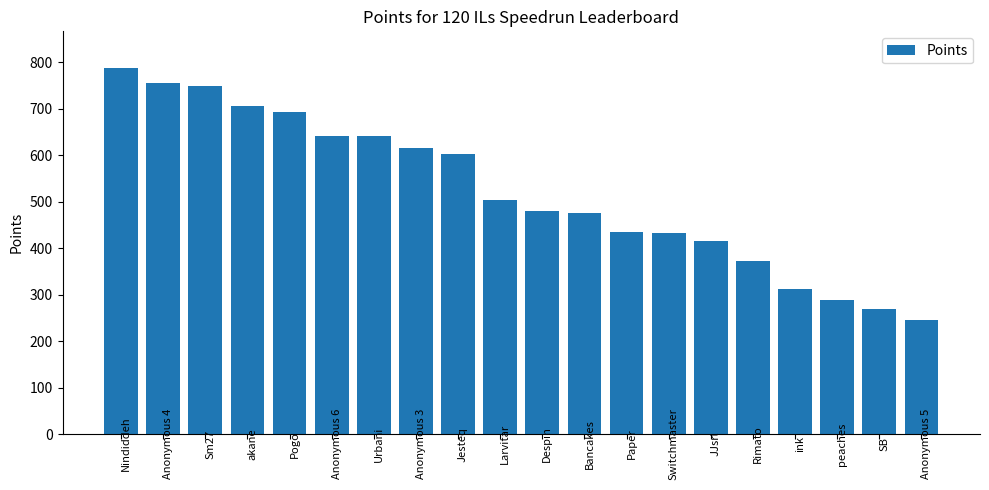

Are the bars grouped side by side (vs. stacked)?

No